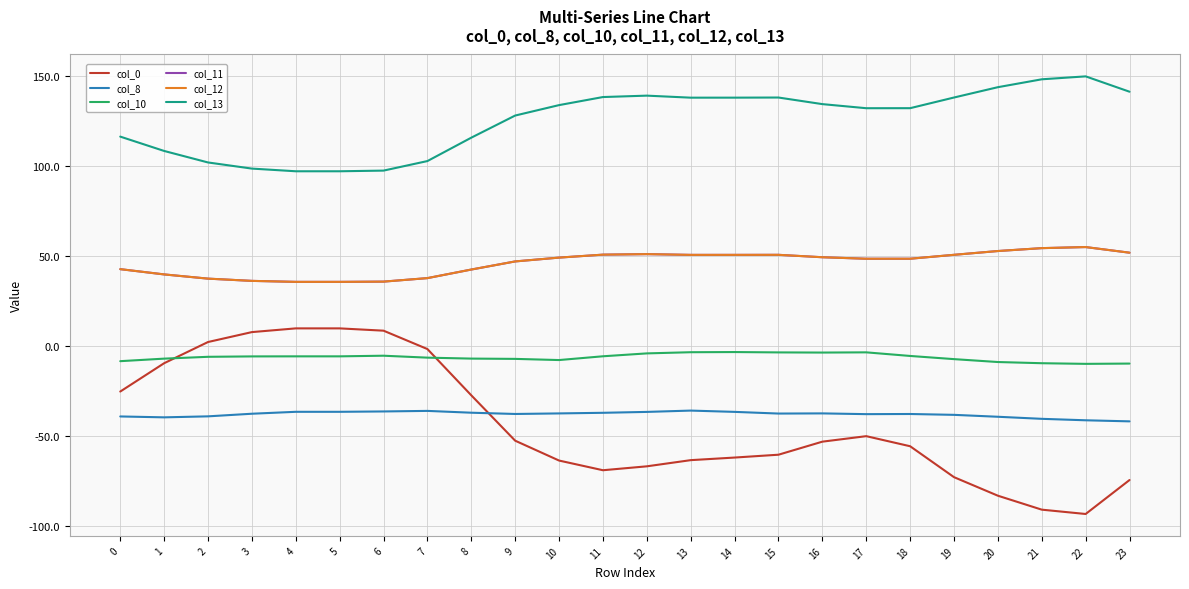

What is the sum of all col_8 values?

-914.4